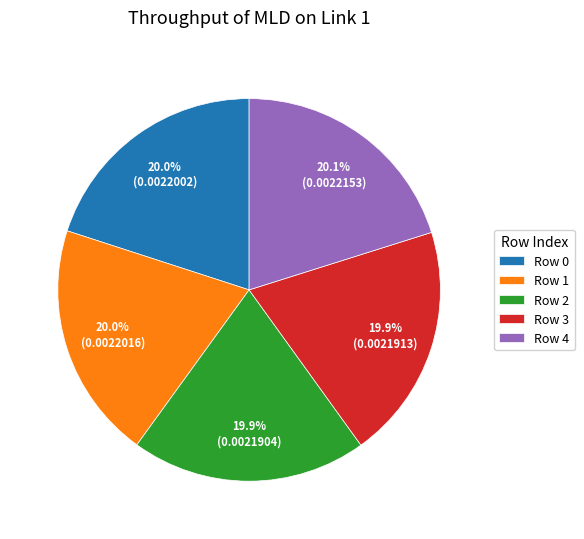

Combined, do Row 1 and Row 2 account for over 50%?

No